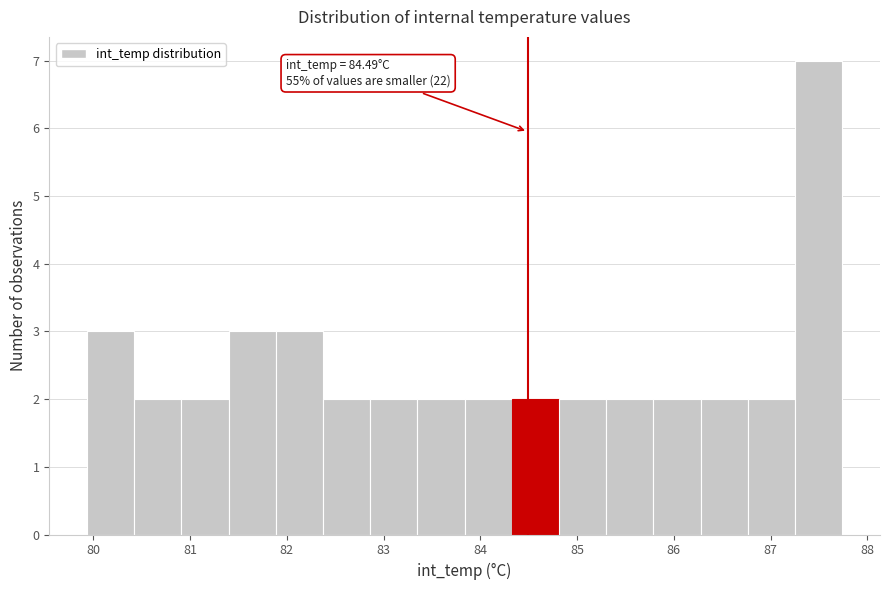

Over which range of the x-axis is the bar tallest?

87.3 to 87.7